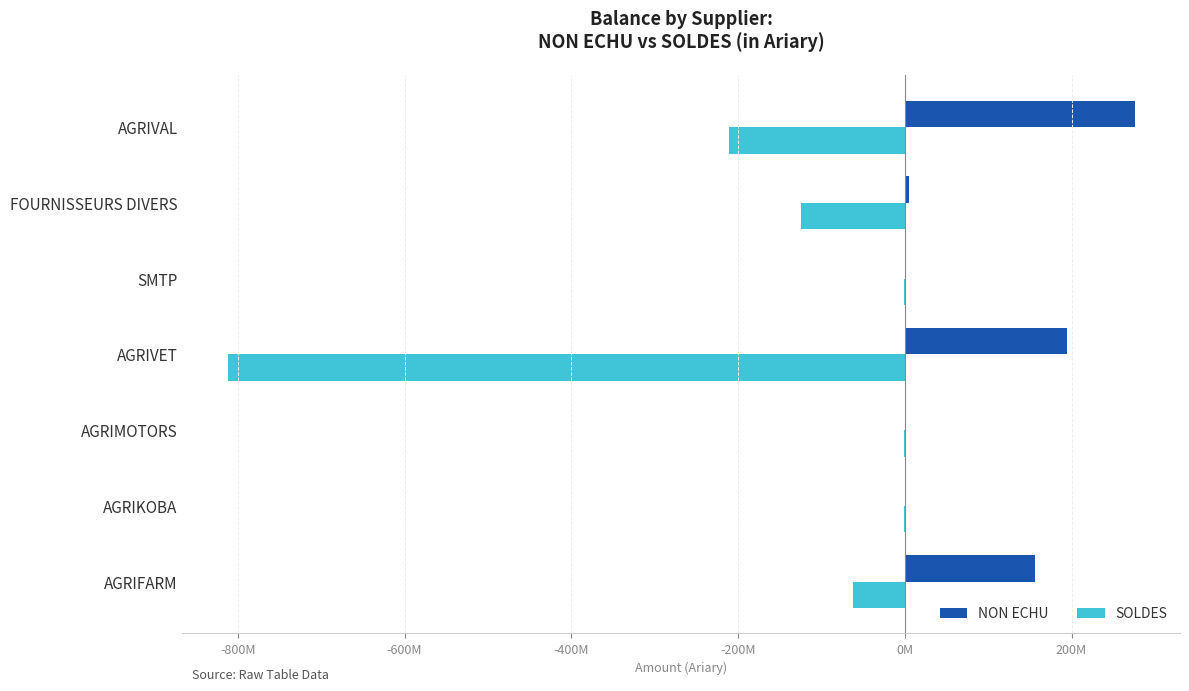

Reading left to right, what are all the values shown in this chart?

NON ECHU: 155730460.0	0.0	0.0	194344480.0	1880379.1	4907711.6	275764500.0
SOLDES: -62287700.0	-586166.4	-787950.0	-812106600.0	-1004465.1	-124648624.6	-211281300.0